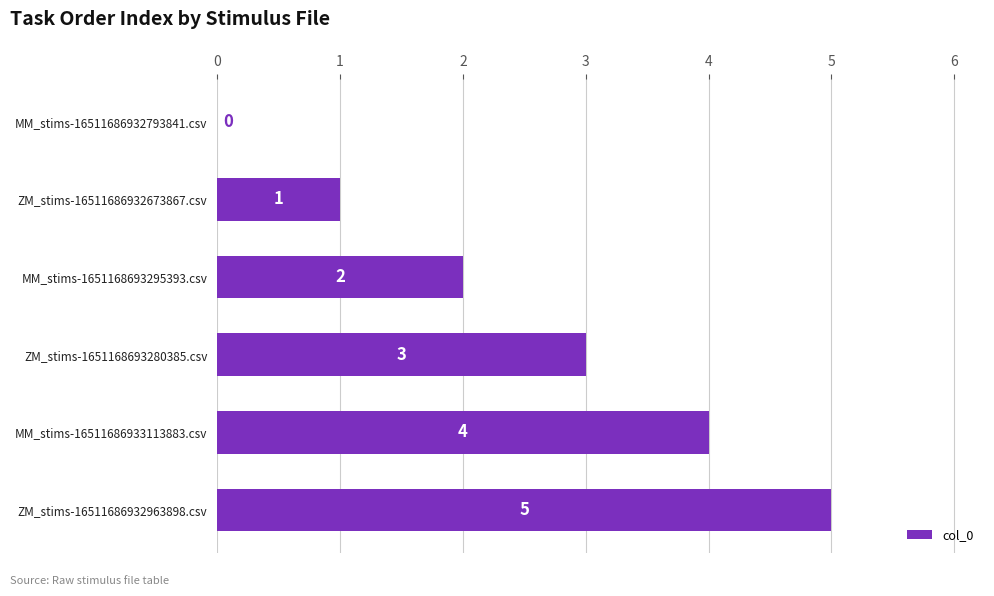

Which has a higher value, MM_stims-16511686933113883.csv or MM_stims-1651168693295393.csv?

MM_stims-16511686933113883.csv